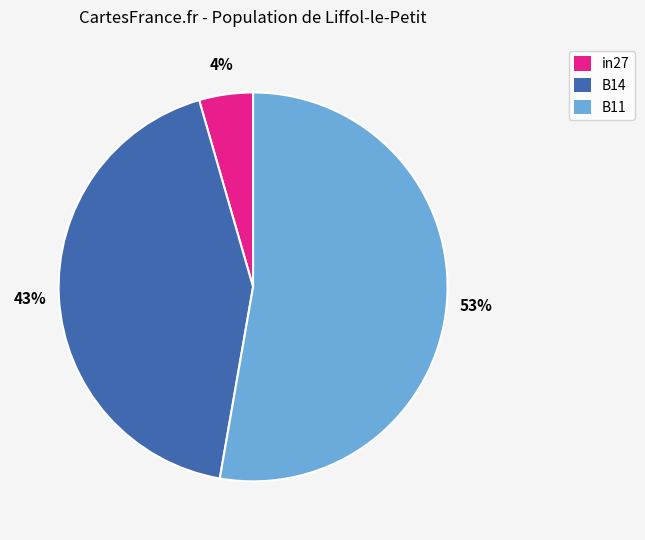

Which slice is the smallest?

in27